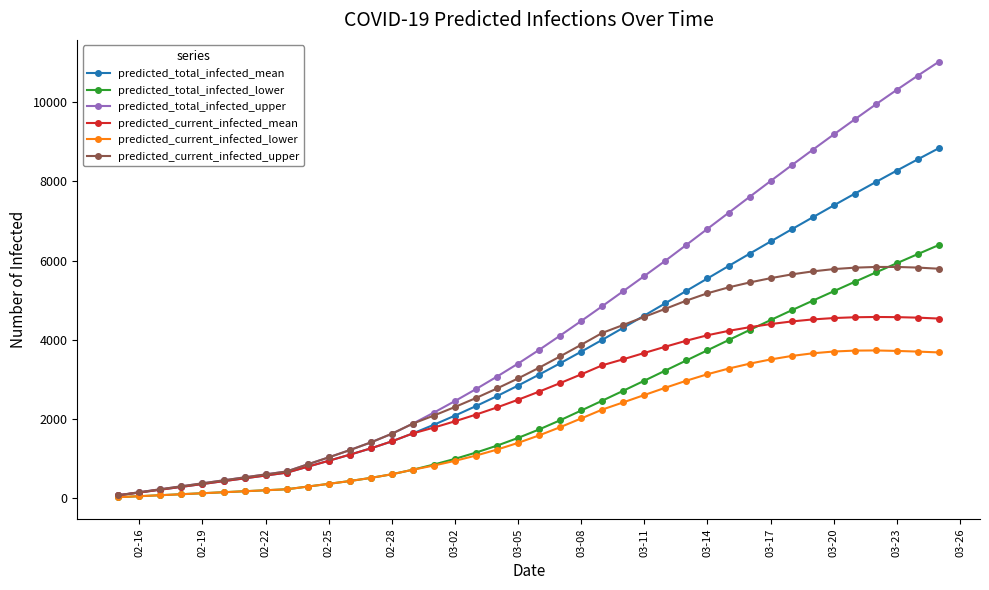

List the series in order of their peak value, highest first.

predicted_total_infected_upper, predicted_total_infected_mean, predicted_total_infected_lower, predicted_current_infected_upper, predicted_current_infected_mean, predicted_current_infected_lower